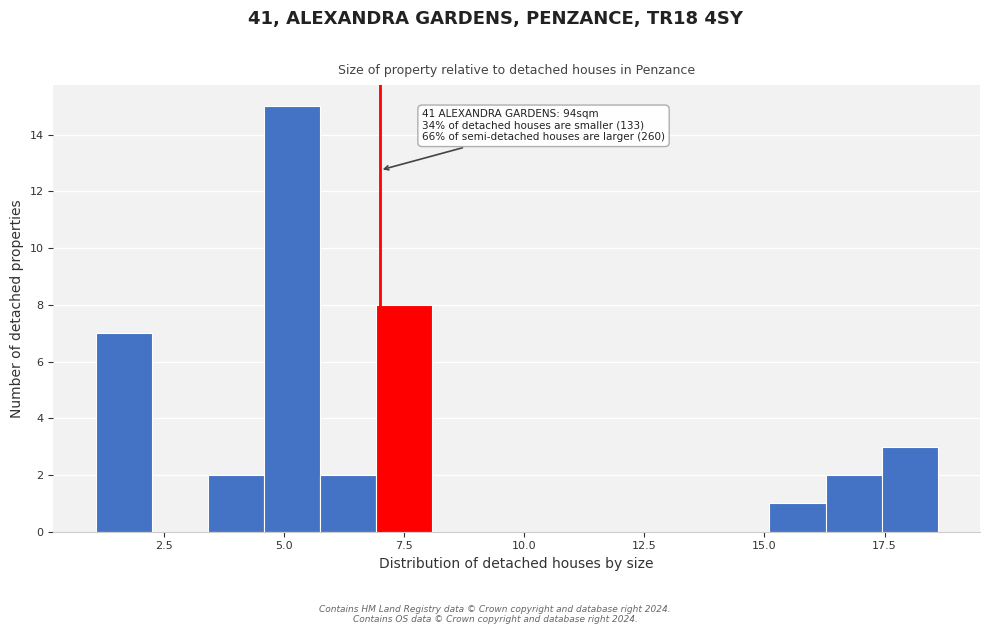

Around what value on the x-axis is the tallest bar? Give the approximate position of its centre, as read against the axis.

5.0